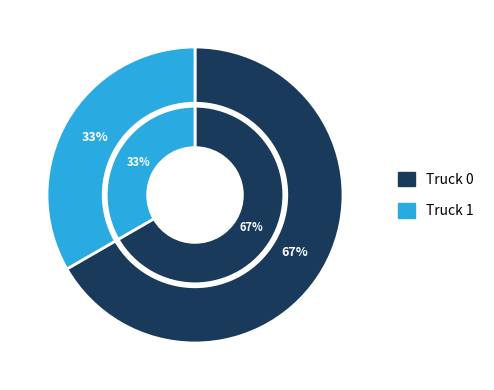

Rank the categories by value from lowest to highest.

Truck 1, Truck 0